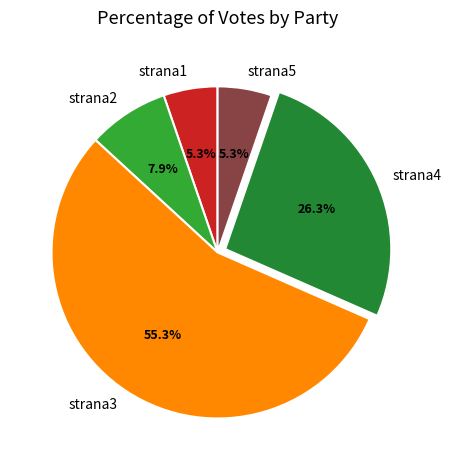

Which has a higher value, strana3 or strana2?

strana3